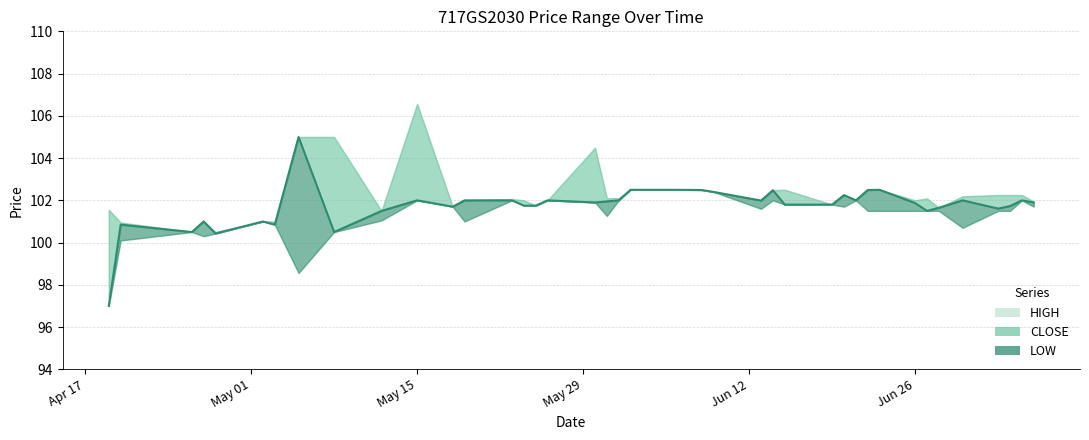

What are all the series names shown in the legend?

HIGH, CLOSE, LOW